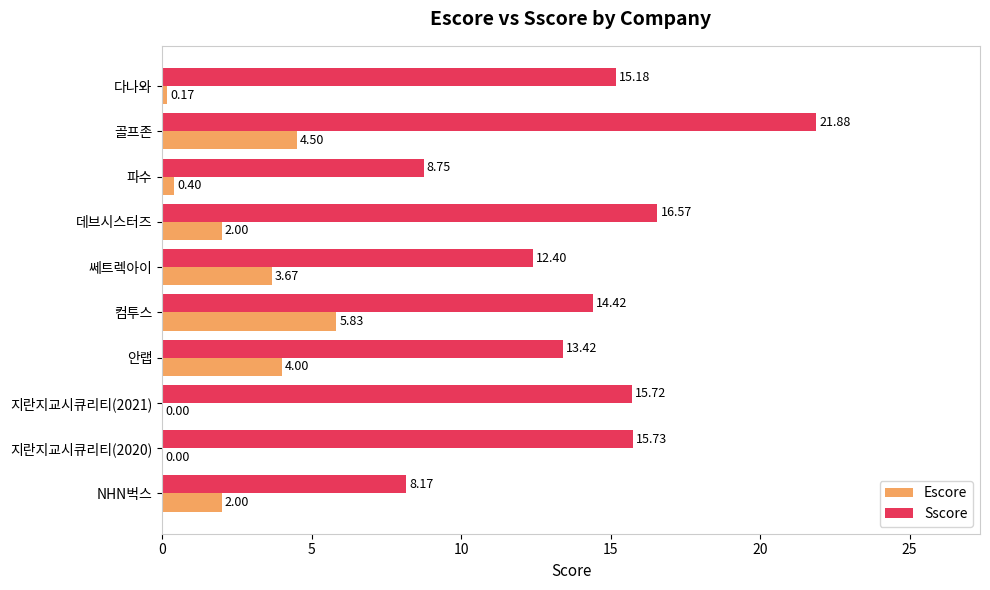

At which category is the sum across all series the highest?

골프존